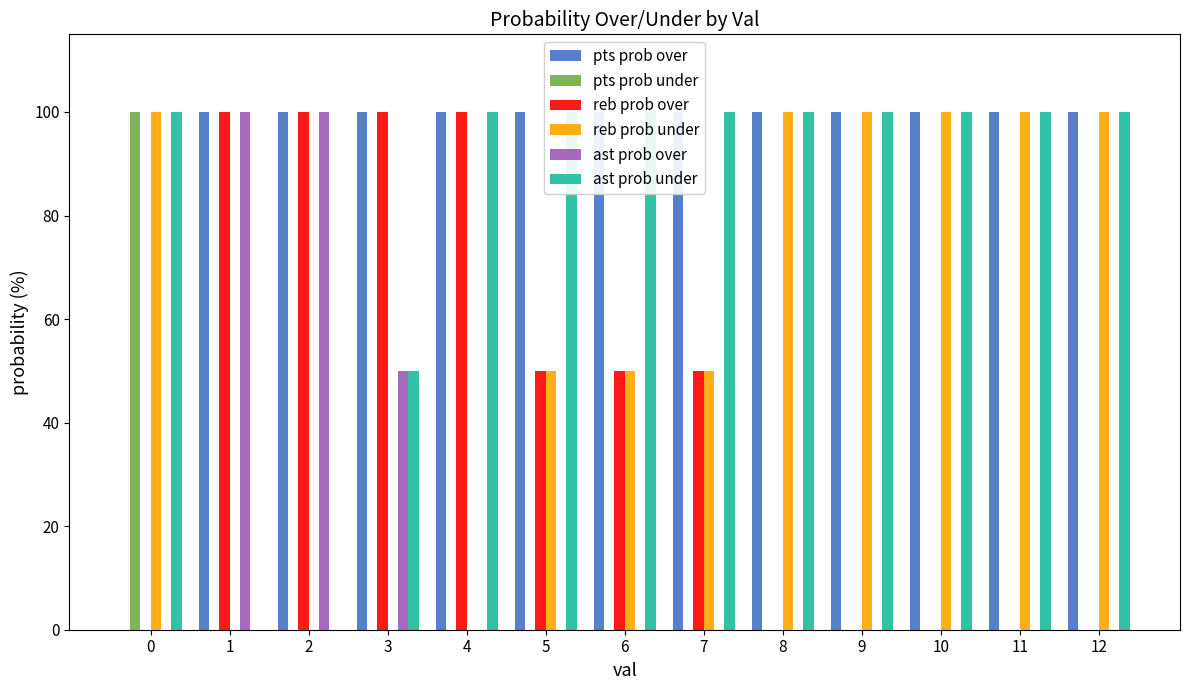

Reading right to left, list all the values displayed in this chart.

pts prob over: 100	100	100	100	100	100	100	100	100	100	100	100	0
pts prob under: 0	0	0	0	0	0	0	0	0	0	0	0	100
reb prob over: 0	0	0	0	0	50	50	50	100	100	100	100	0
reb prob under: 100	100	100	100	100	50	50	50	0	0	0	0	100
ast prob over: 0	0	0	0	0	0	0	0	0	50	100	100	0
ast prob under: 100	100	100	100	100	100	100	100	100	50	0	0	100